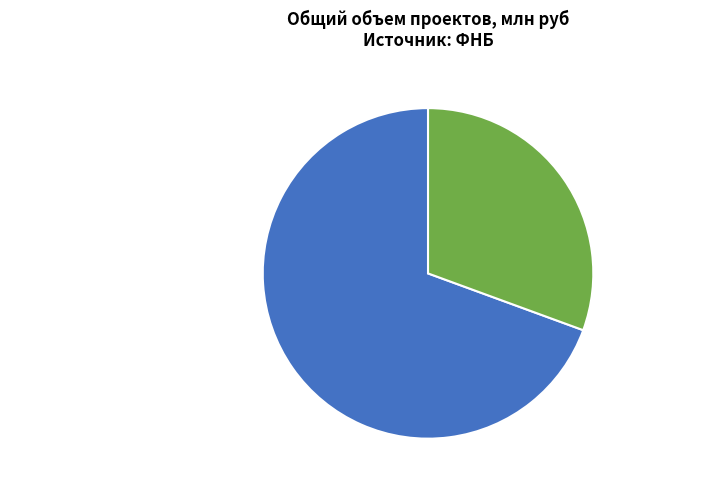

Combined, do СПГ-завод в составе КПЭГ в Усть-Луге and Ж/Д Москва - СПб account for over 50%?

Yes